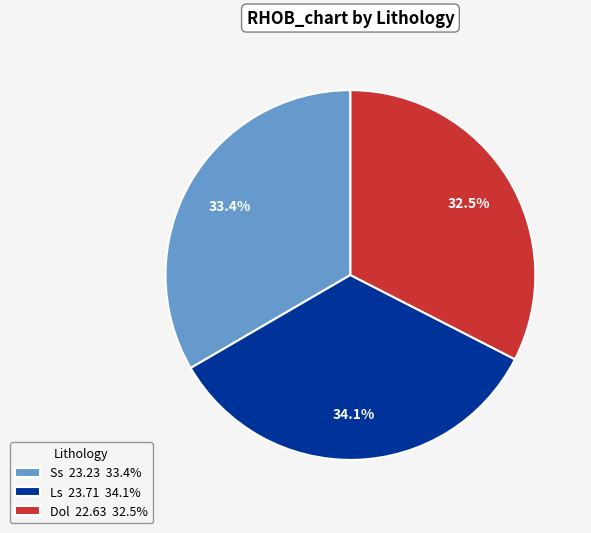

Is there any slice that represents more than half of the pie?

No